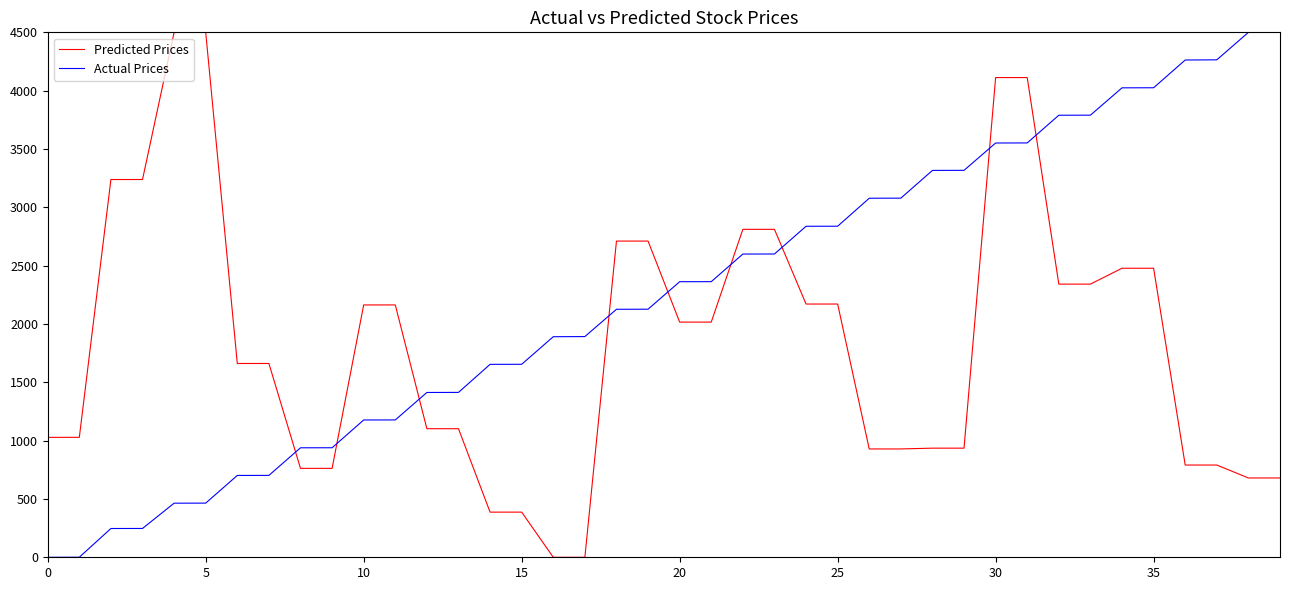

What is the maximum value shown in the chart?

4500.0